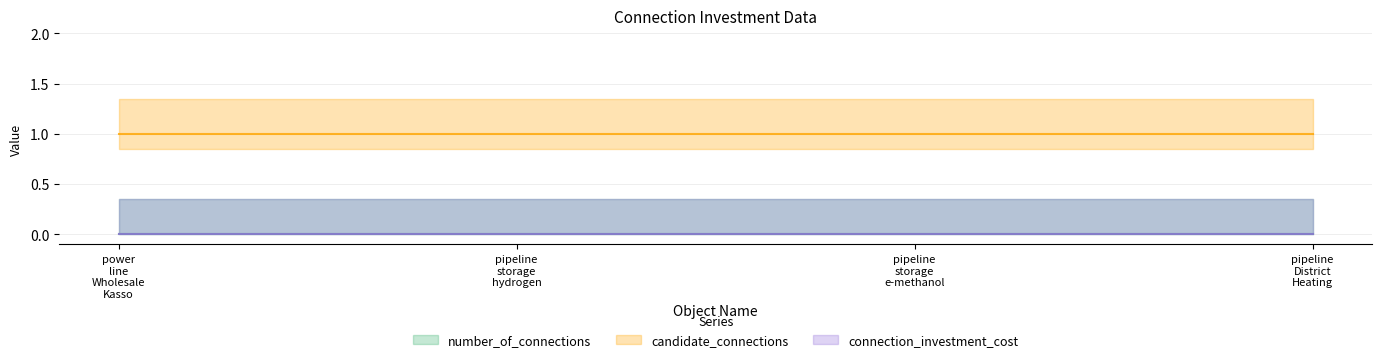

Which series has the largest range (max minus min)?

number_of_connections